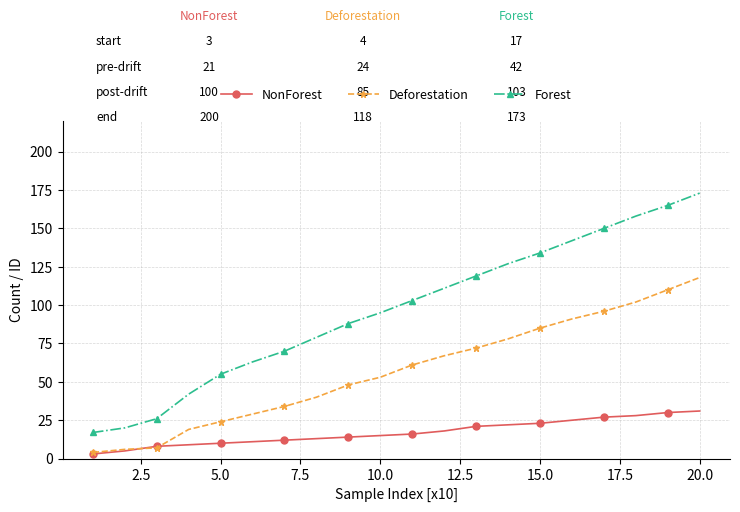

What are all the series names shown in the legend?

NonForest, Deforestation, Forest